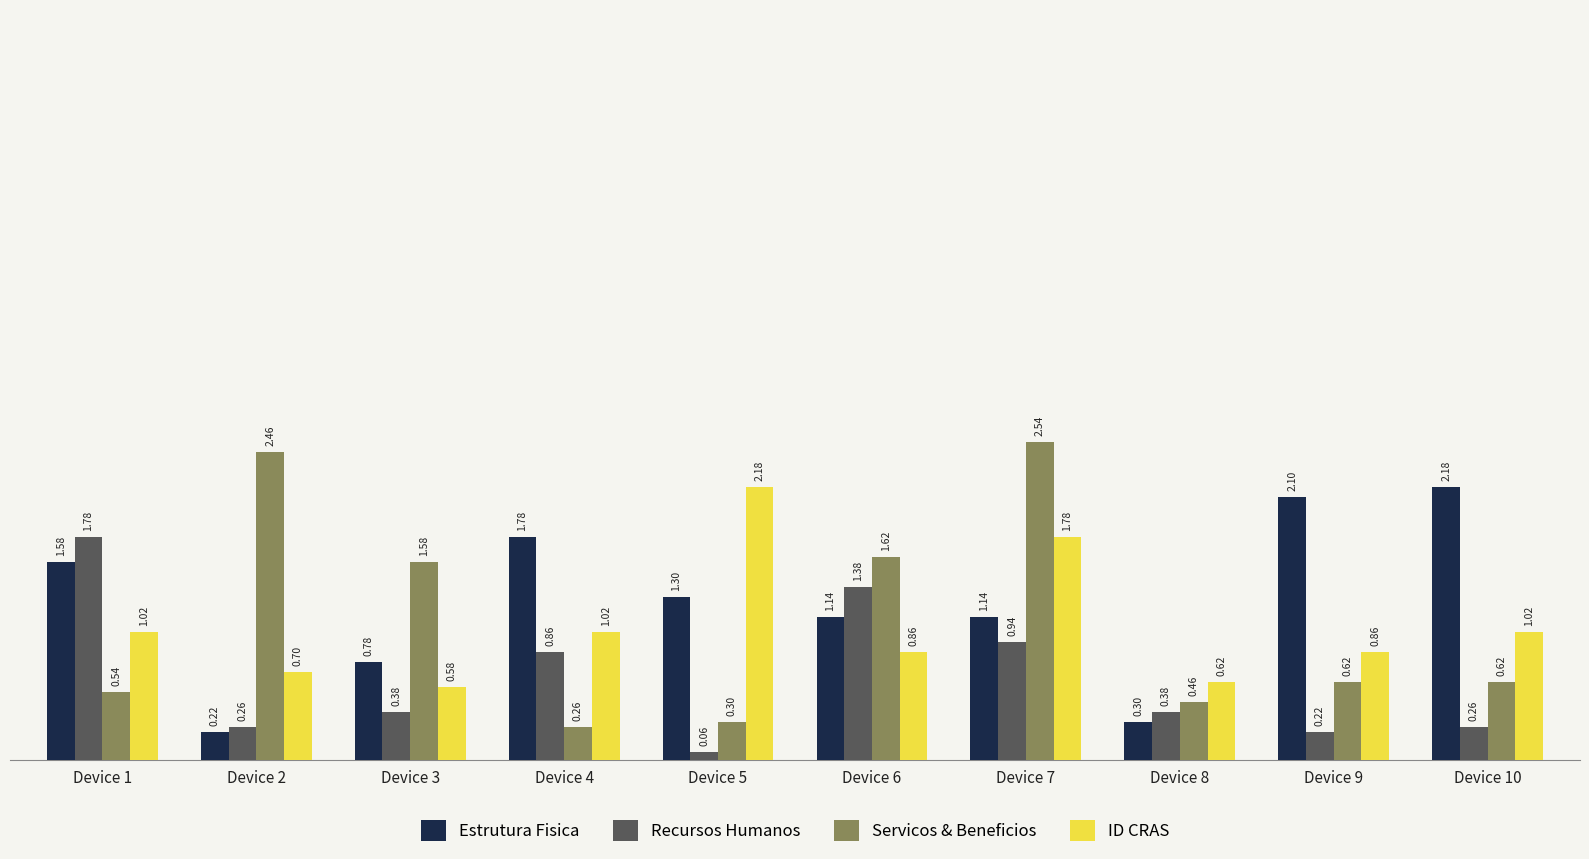

What is the difference between the maximum and minimum values in the Servicos & Beneficios series?

2.3